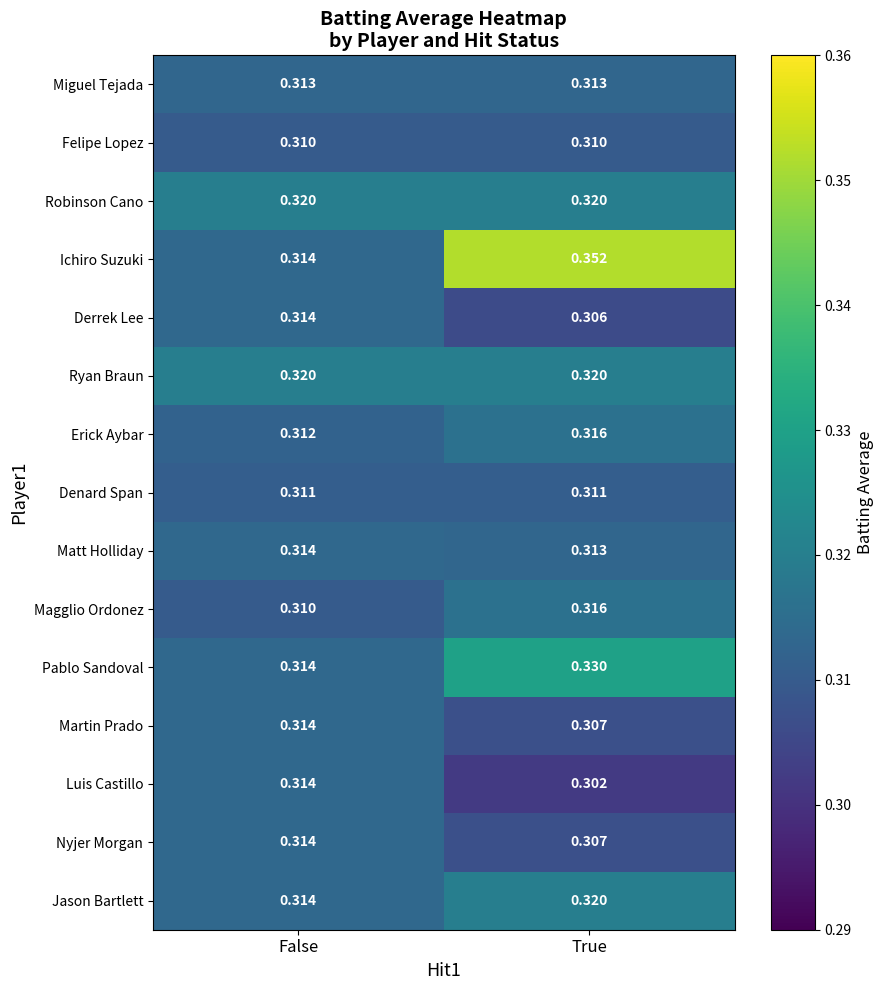

At which label is Luis Castillo closest to 0?

True